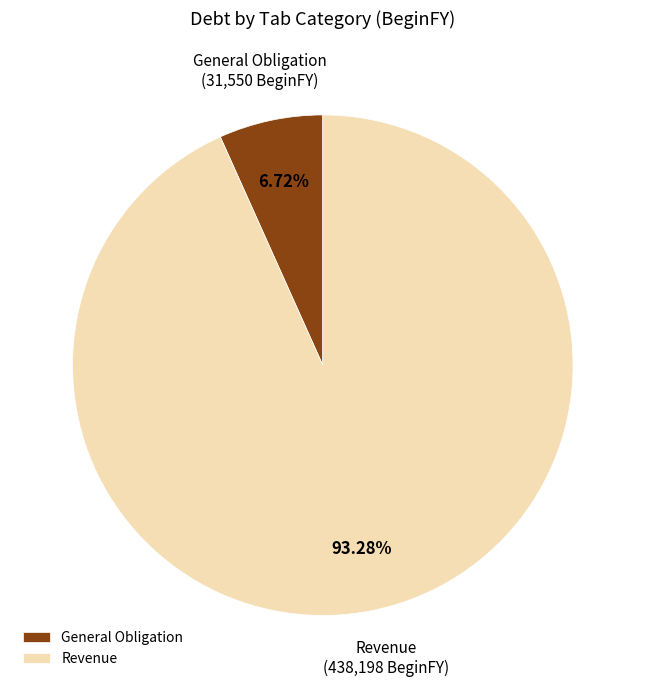

To the nearest percent, what is the average slice percentage?

50%